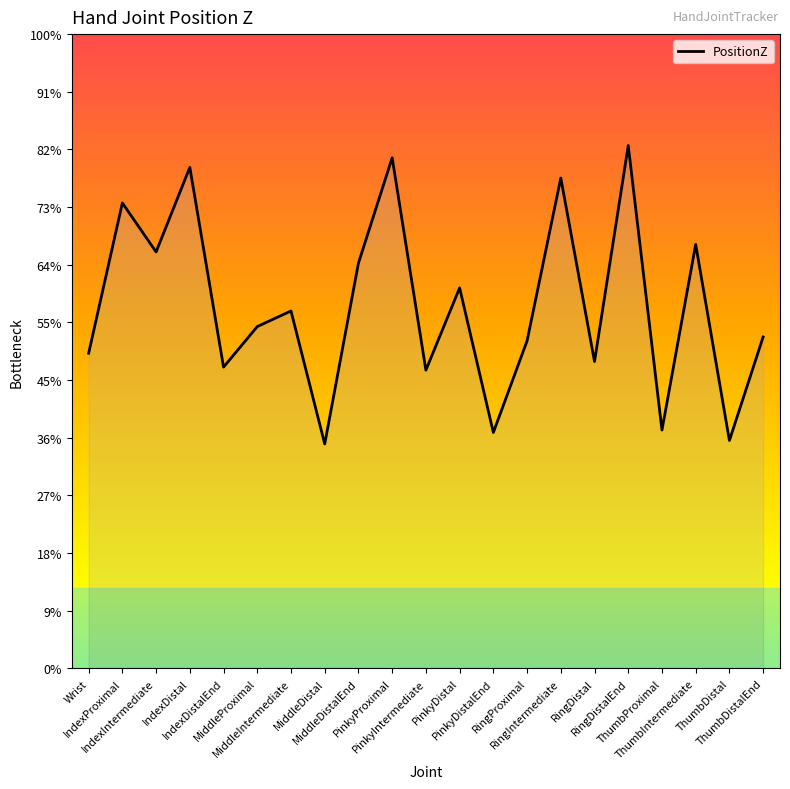

List the labels in order of value, smallest first.

MiddleDistal, ThumbDistal, PinkyDistalEnd, ThumbProximal, PinkyIntermediate, IndexDistalEnd, RingDistal, Wrist, RingProximal, ThumbDistalEnd, MiddleProximal, MiddleIntermediate, PinkyDistal, MiddleDistalEnd, IndexIntermediate, ThumbIntermediate, IndexProximal, RingIntermediate, IndexDistal, PinkyProximal, RingDistalEnd